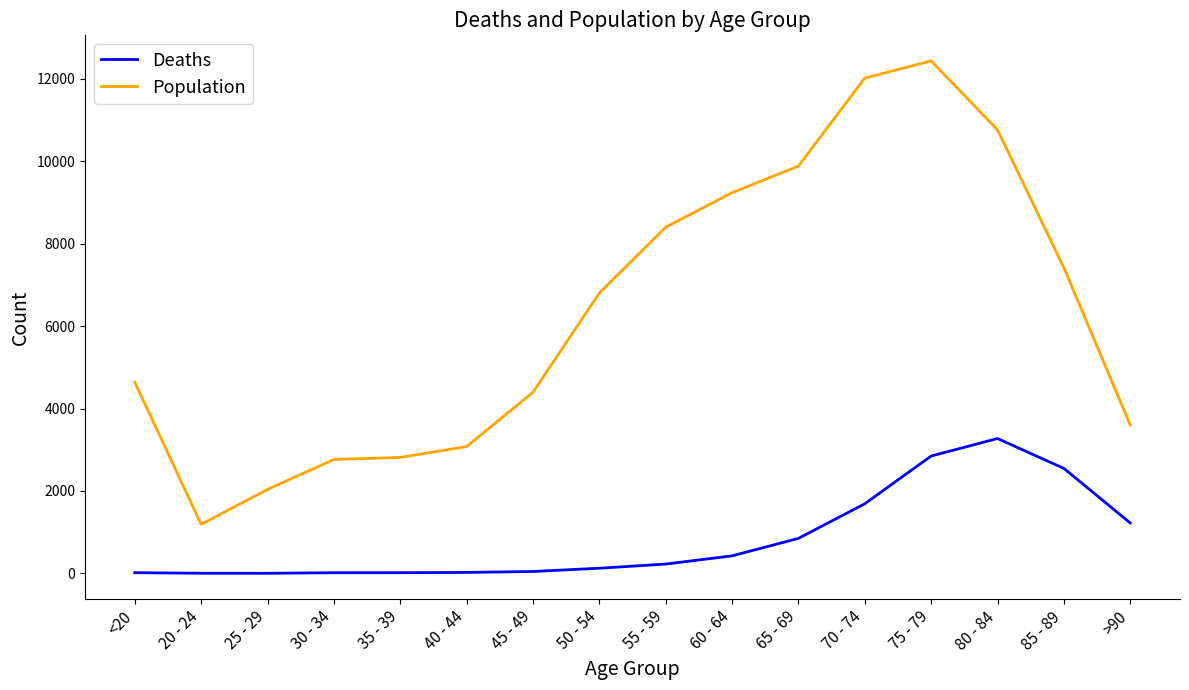

True or false: Deaths and Population cross at least once.

False